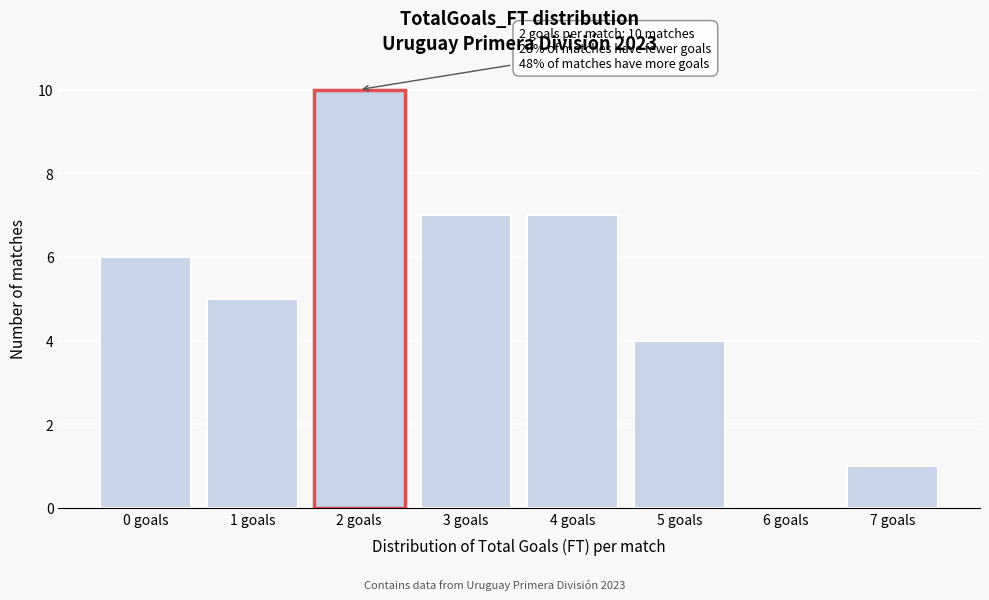

Reading left to right, list all the values displayed in this chart.

0 goals=6	1 goals=5	2 goals=10	3 goals=7	4 goals=7	5 goals=4	6 goals=0	7 goals=1